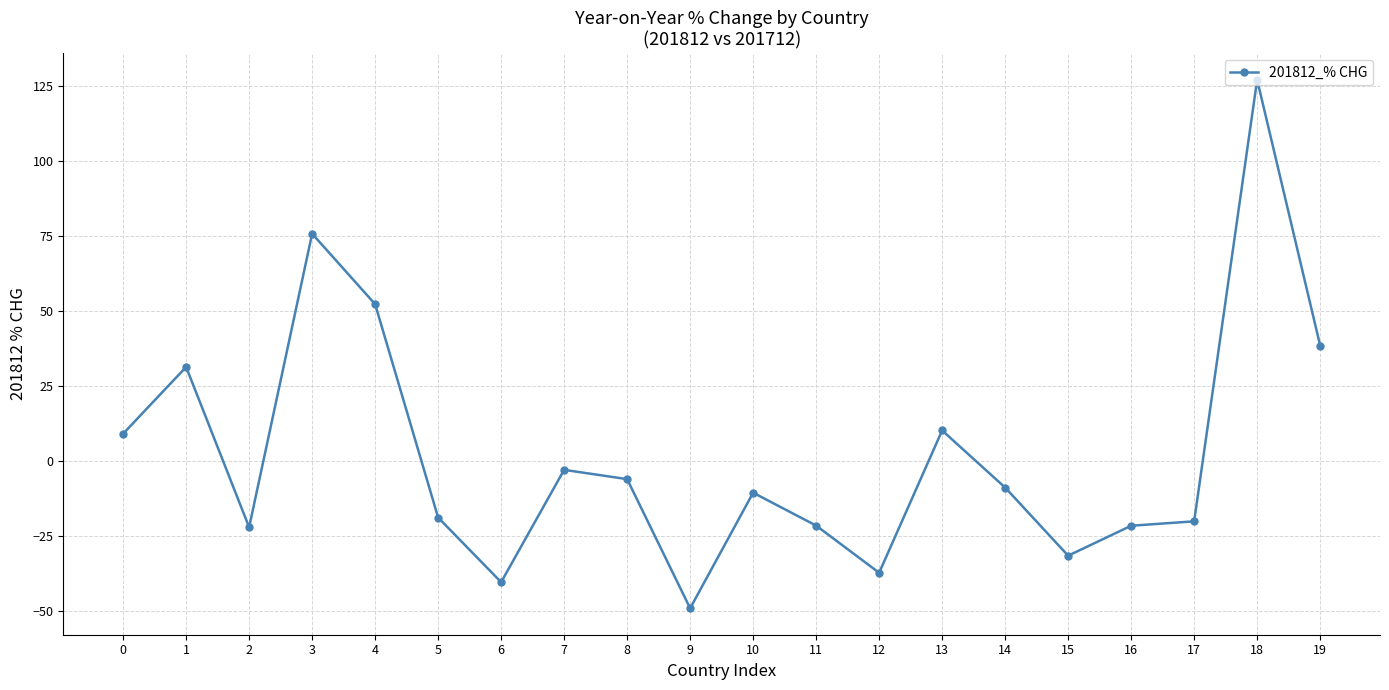

Between 9 and 14, which is larger?

14